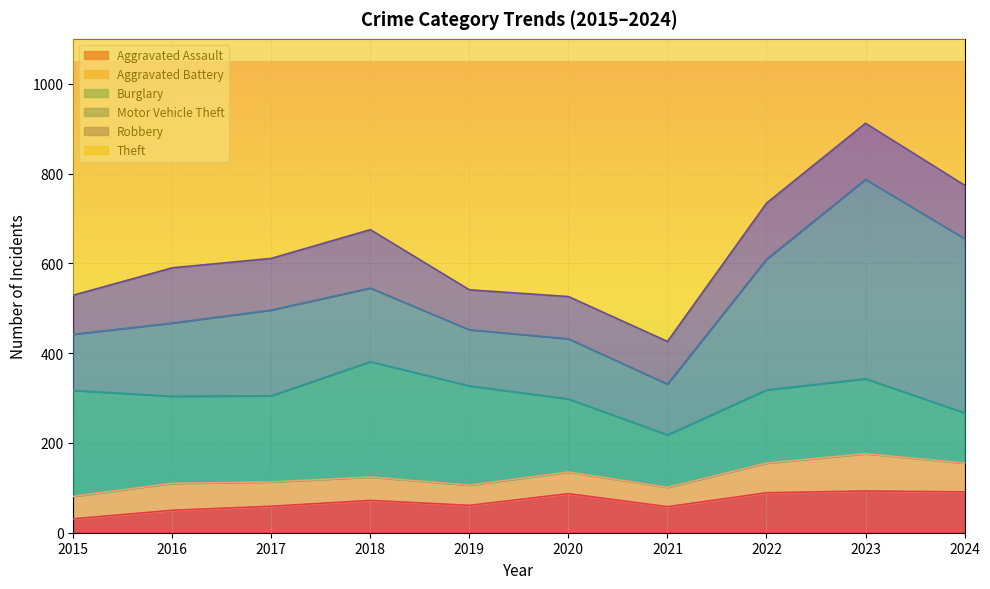

In Motor Vehicle Theft, how many points are higher than both neighbors (excluding endpoints)?

3